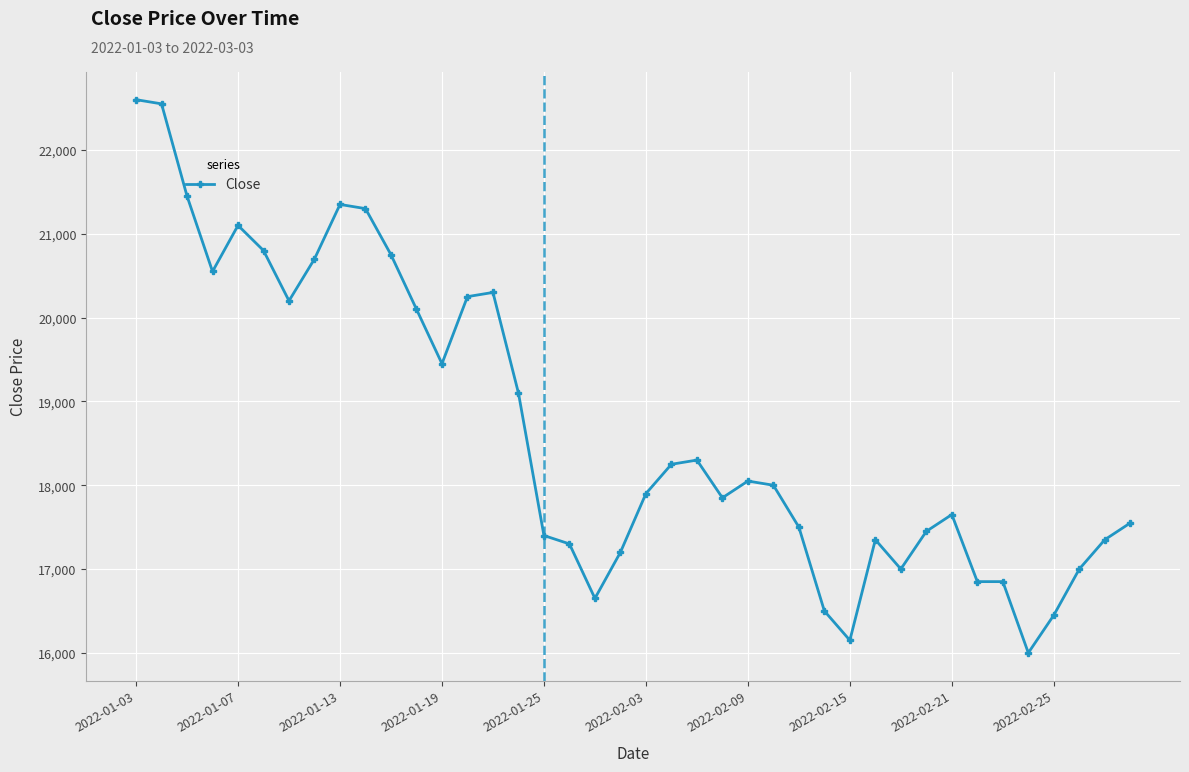

What is the average value?

18678